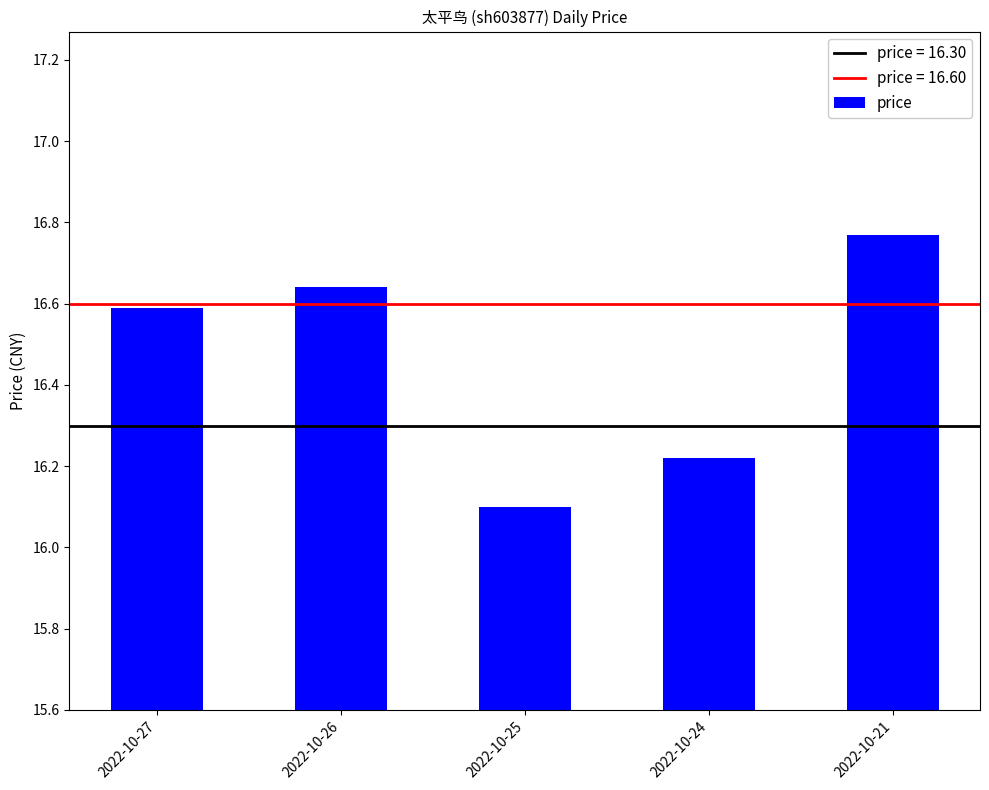

What is the minimum value shown in the chart?

16.1